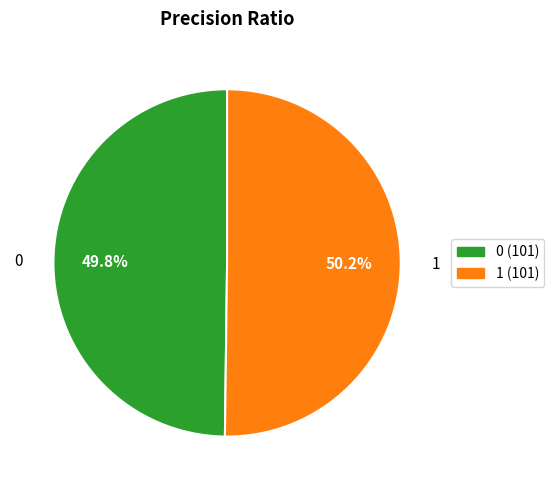

Does any single category account for the majority?

Yes